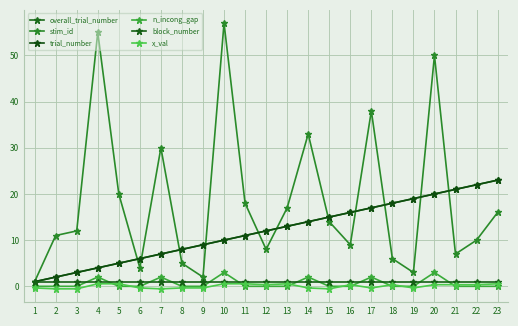

Rank the series by their maximum value, from highest to lowest.

stim_id, overall_trial_number, trial_number, n_incong_gap, block_number, x_val